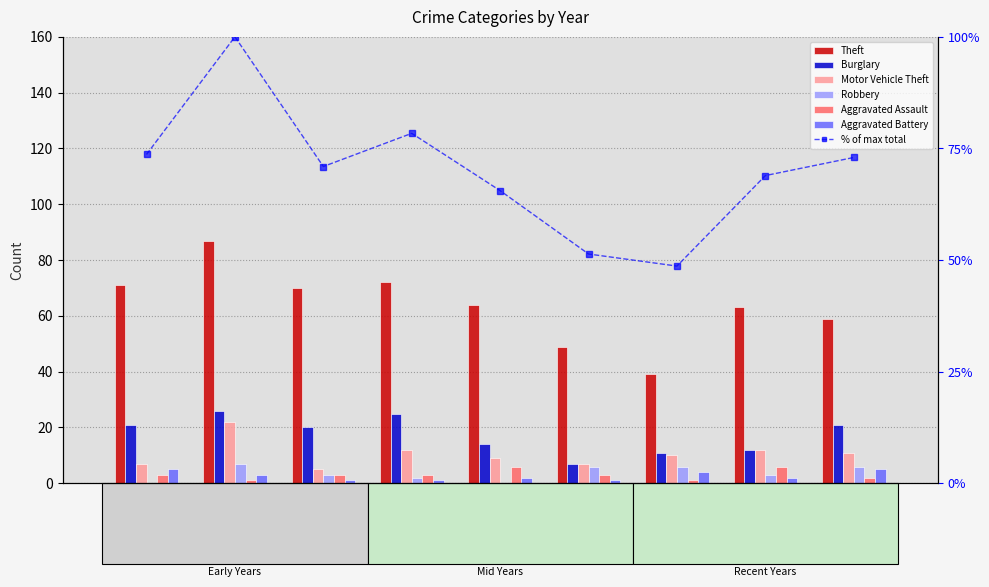

What is the minimum value for Theft?

39